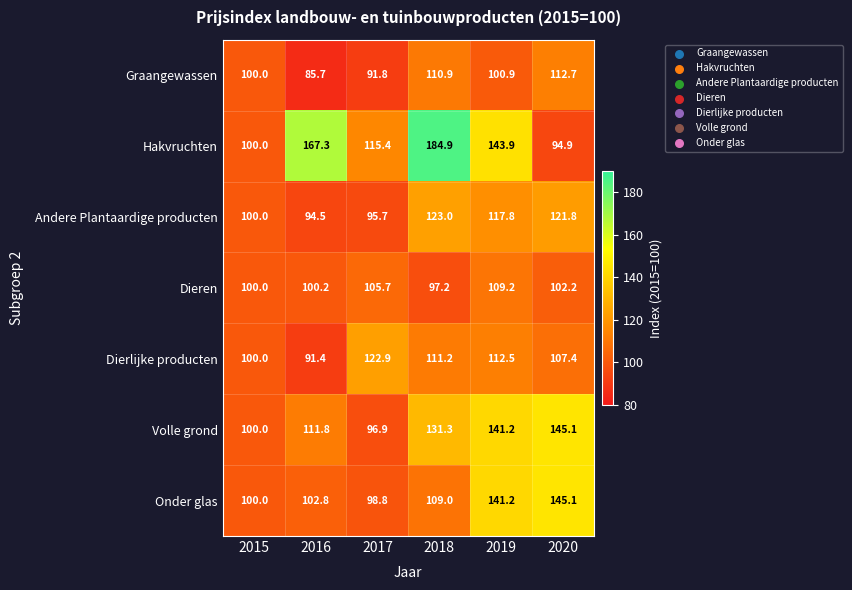

Is it true that Dierlijke producten equals 59.9 at 2018?

False